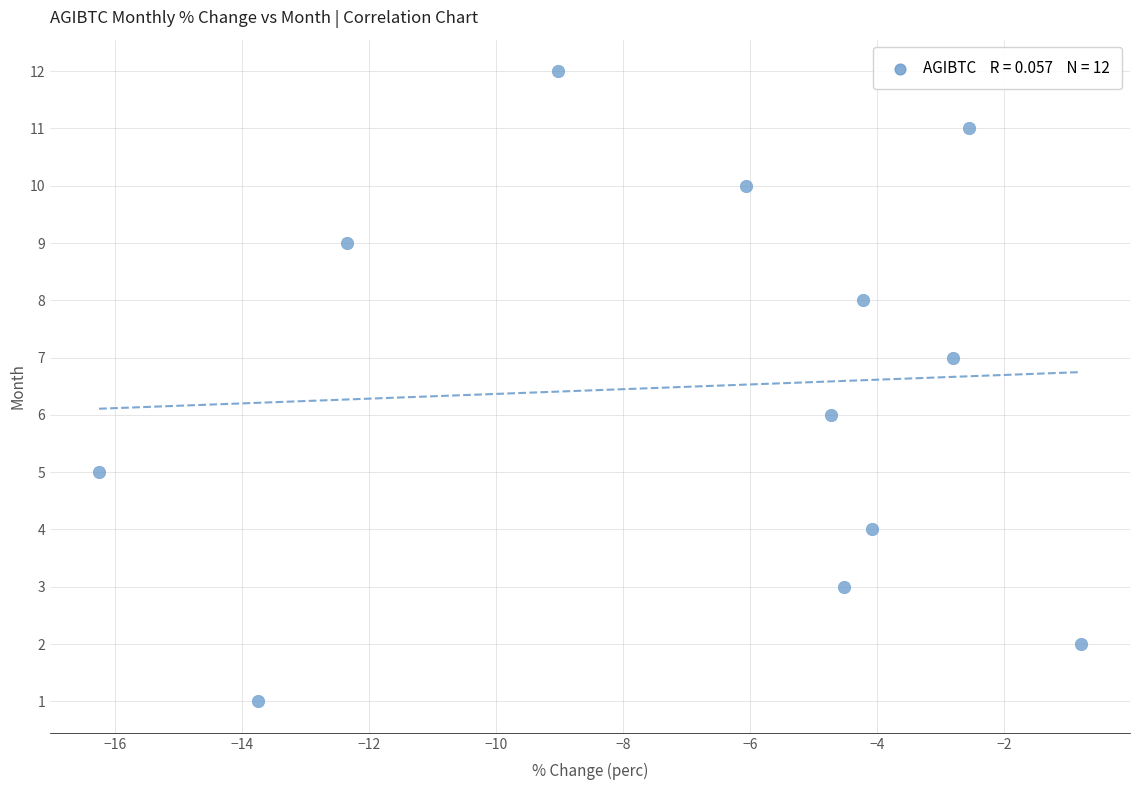

What is the range of Y values (max minus min)?

11